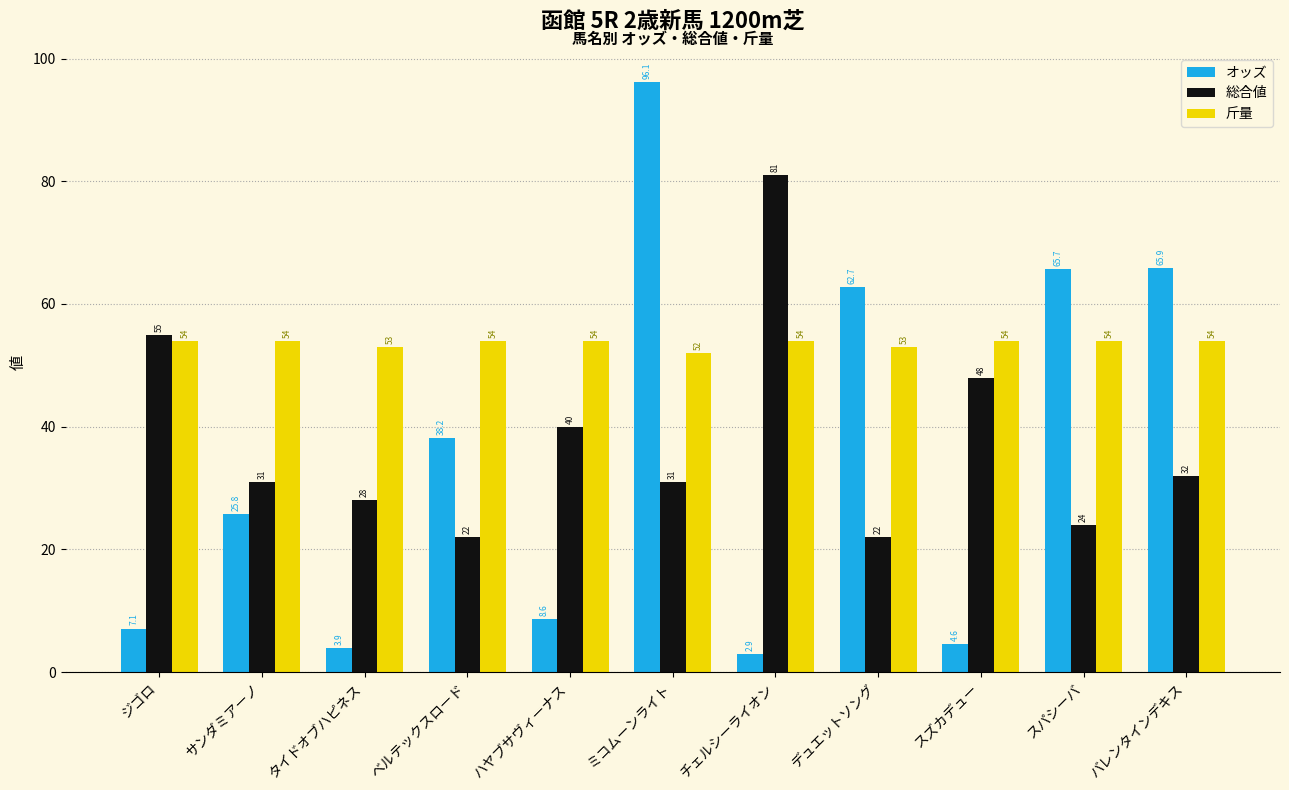

What is the difference between the maximum and second lowest values in the オッズ series?

92.2